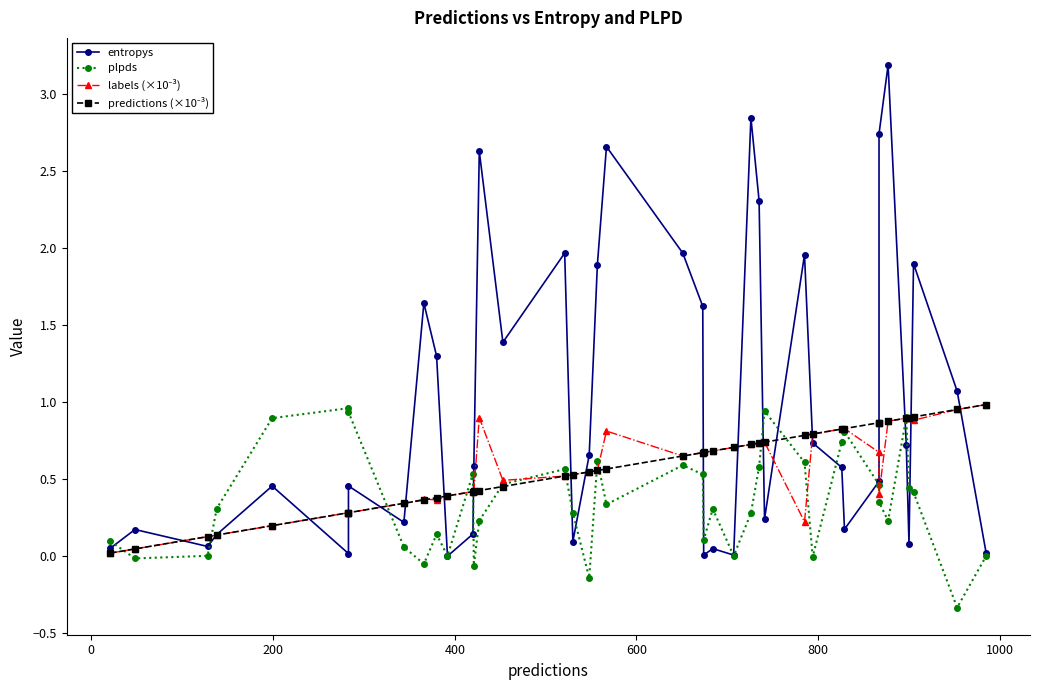

How many lines are shown in the chart?

4